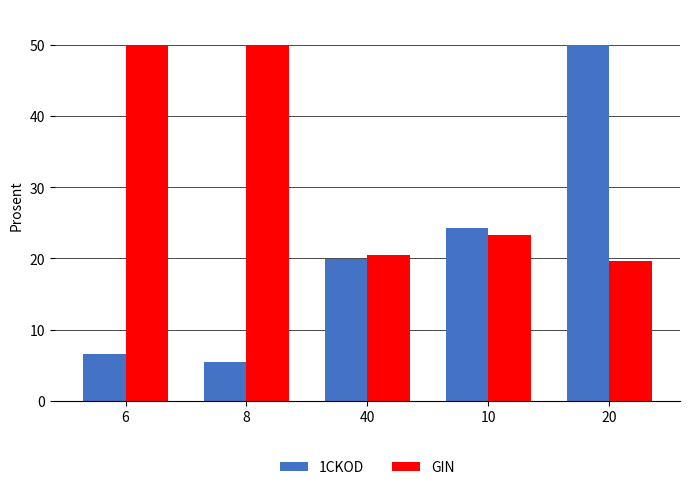

List the series in order of their overall mean, highest first.

GIN, 1CKOD